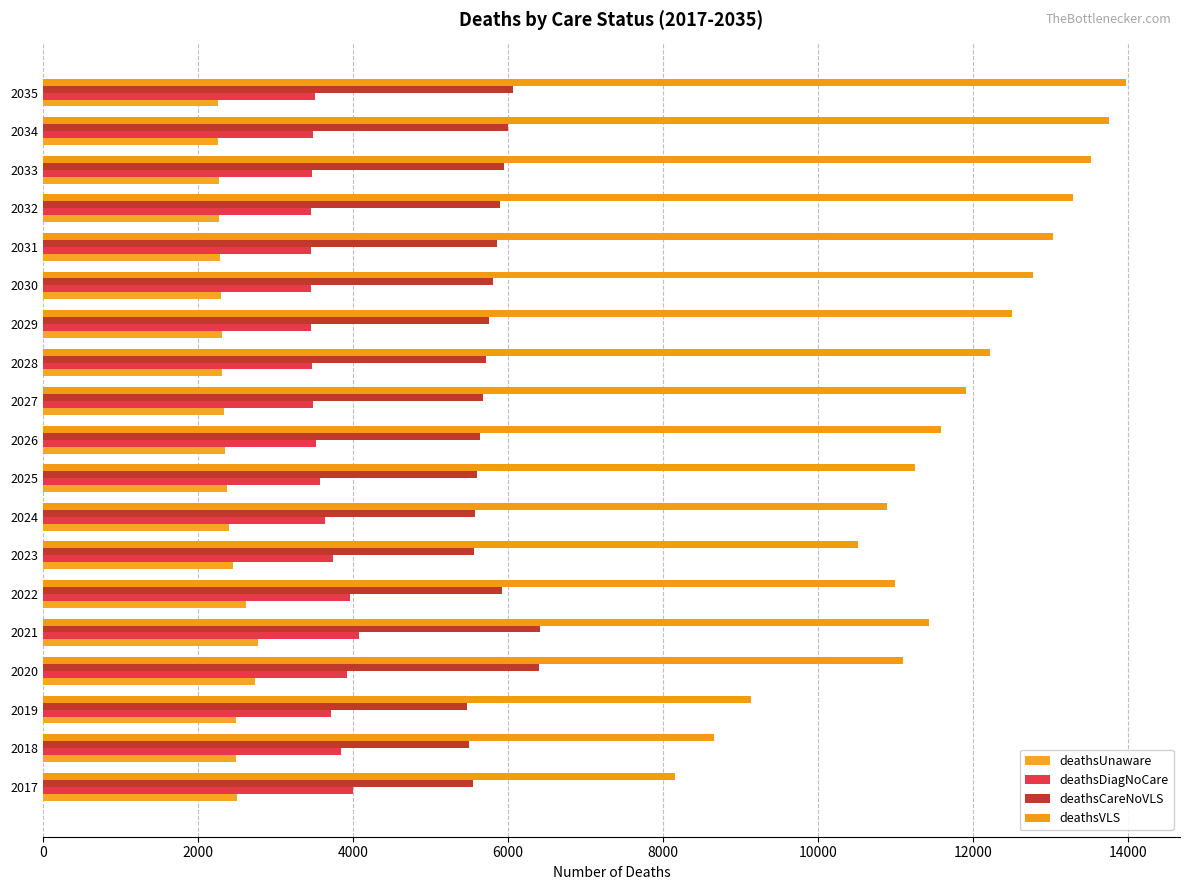

Count the number of data series in this chart.

4